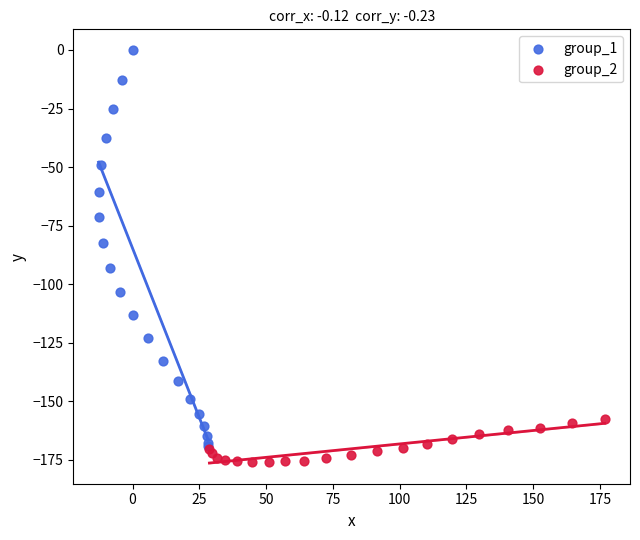

Which series has the widest spread of Y values?

group_1